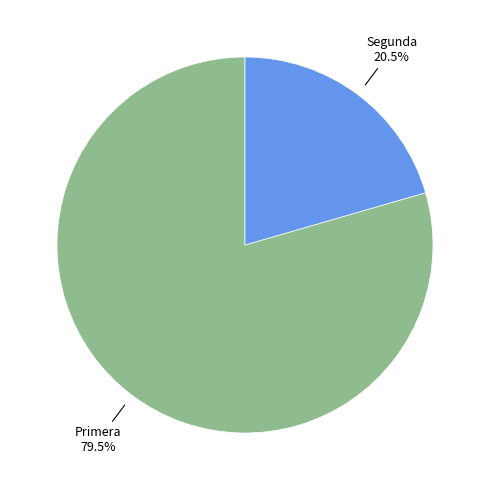

What is the largest slice in the pie chart?

Primera